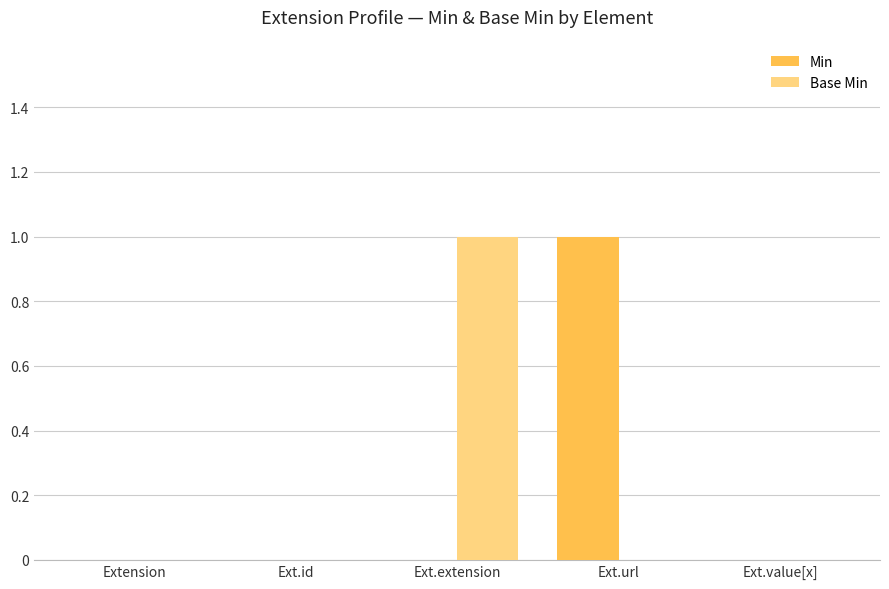

Count the number of categories in the chart.

5